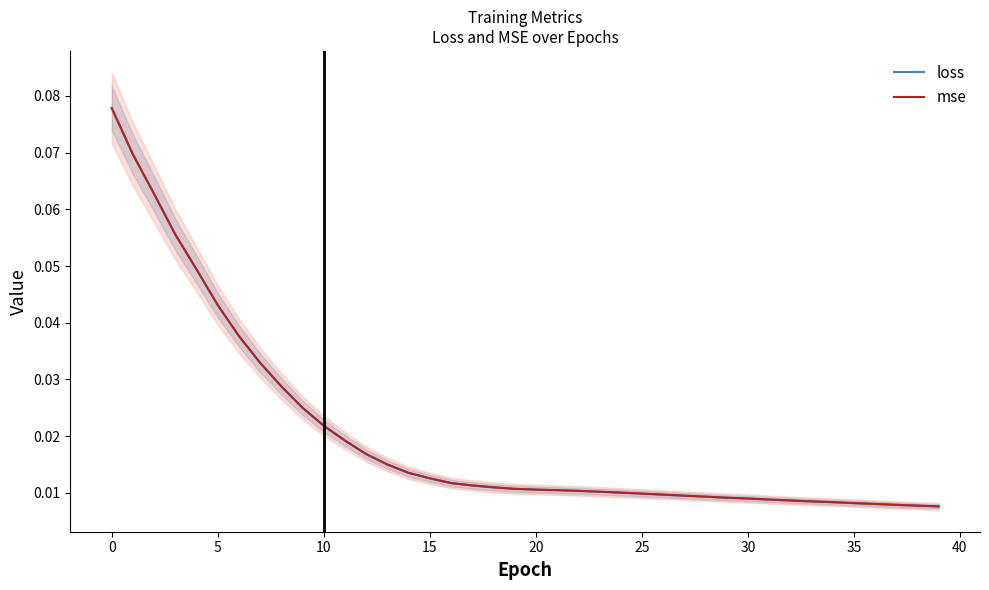

True or false: mse has a value of 0.0 at 19.

True